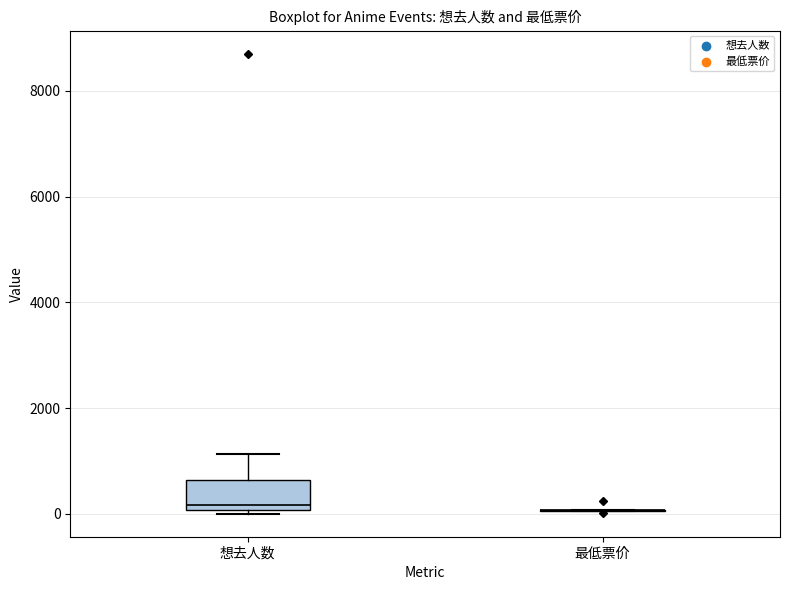

Reading left to right, read every box against the y-axis: the position of its median line, the range the box covers, and the ends of its whiskers. The values are not printed on the chart, so give them approximately, as read against the axis.

想去人数: median 200, box 0 to 600, whiskers 0 (just below the box's lower edge) to 1200
最低票价: box collapsed to a line at 0, whiskers 0 to 0